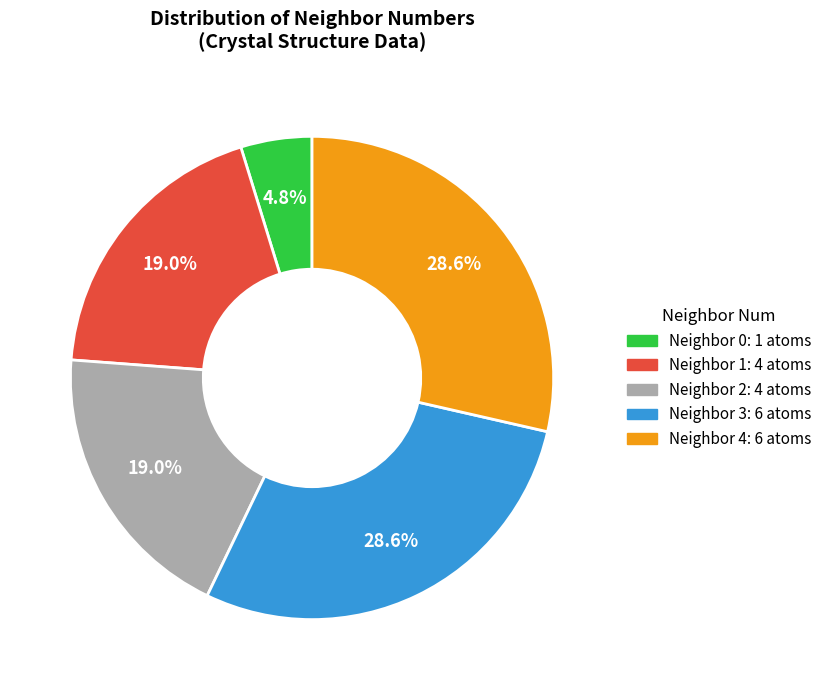

Is there any slice that represents more than half of the pie?

No